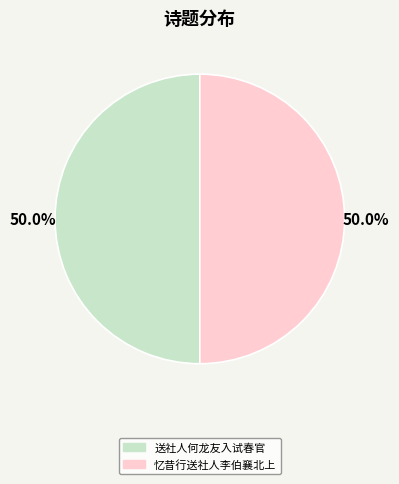

What is the total percentage of 送社人何龙友入试春官 and 忆昔行送社人李伯襄北上?

100.0%